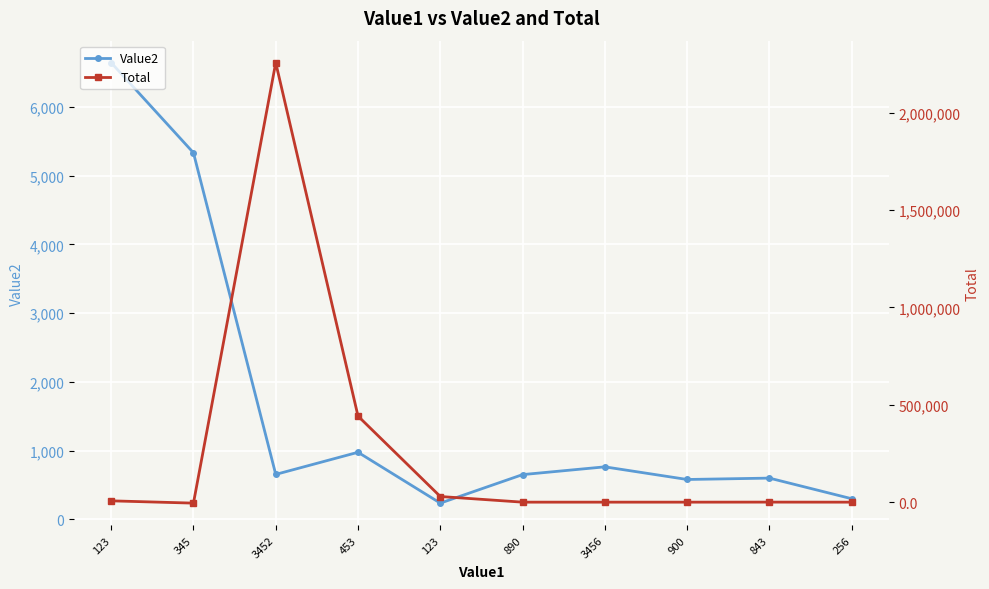

What is the difference between the maximum and second lowest values in the Value2 series?

6345